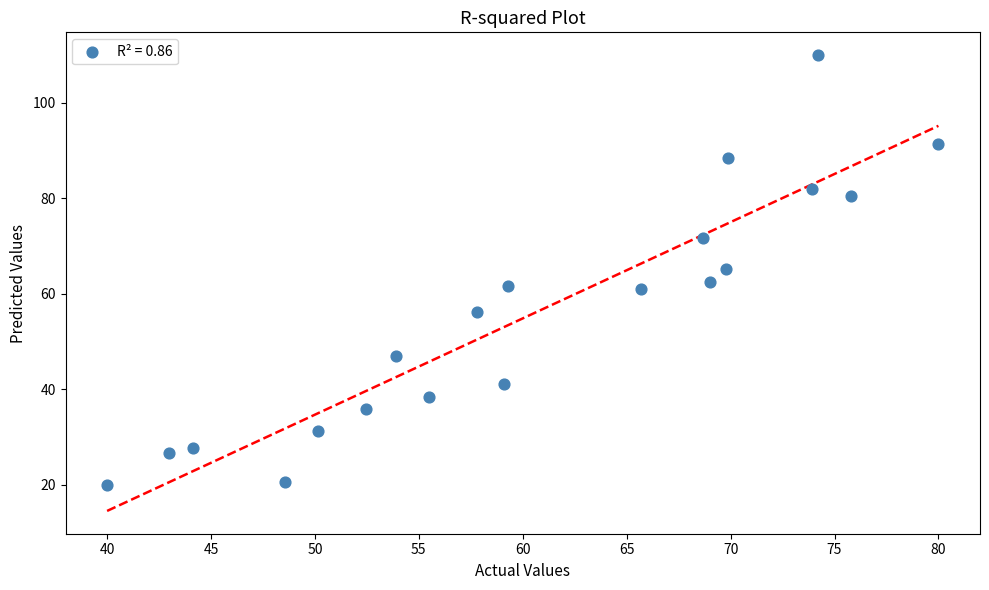

What is the range of Y values (max minus min)?

90.0